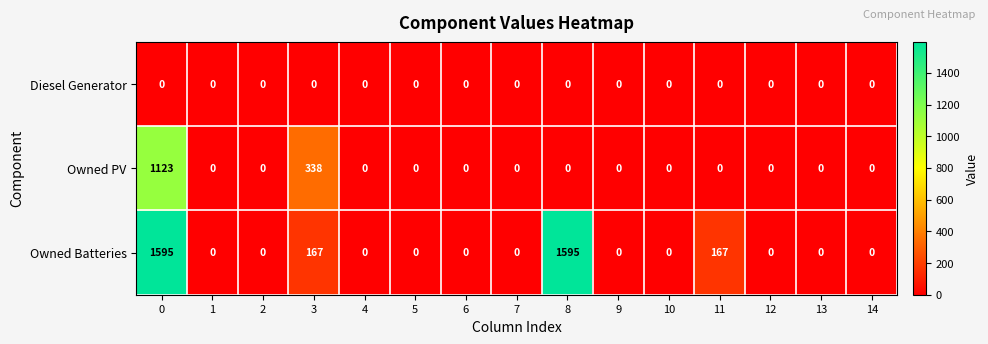

The Owned PV series shows 698 at 11. True or false?

False